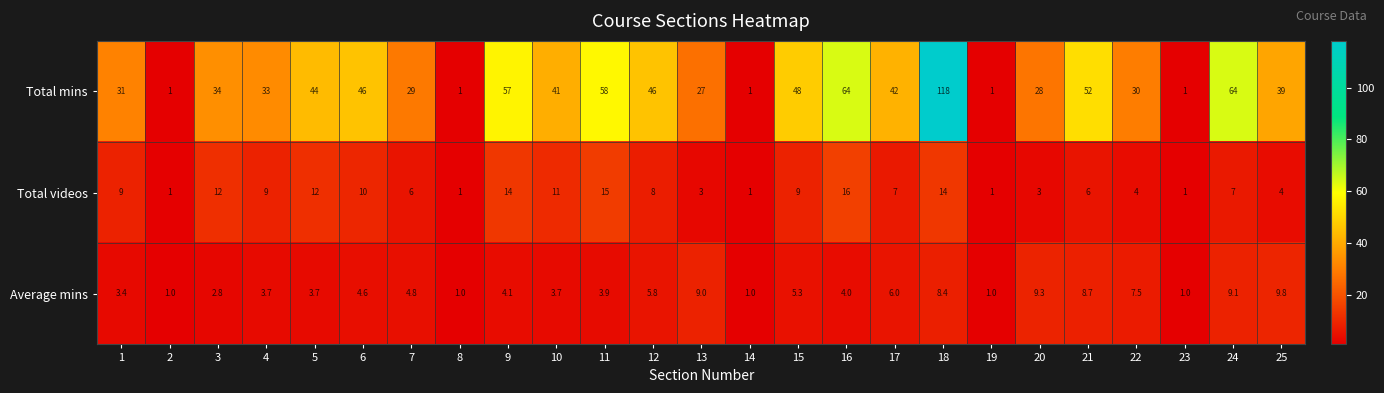

Rank the series by their maximum value, from highest to lowest.

Total mins, Total videos, Average mins